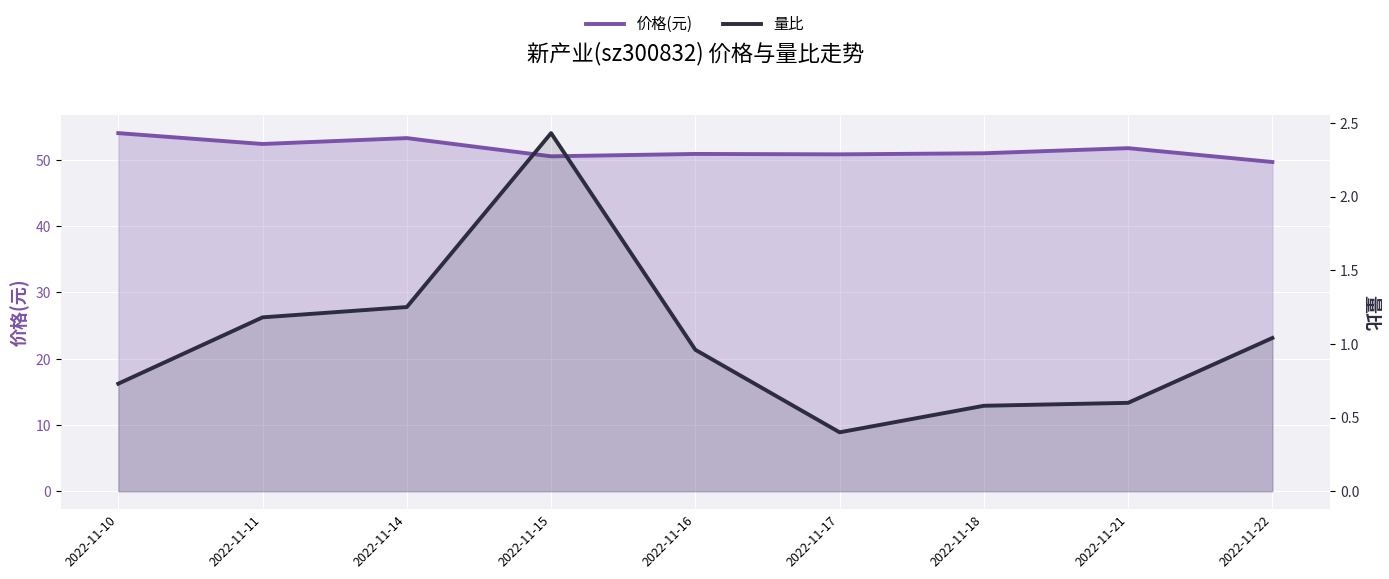

Where is the first local maximum for 量比?

2022-11-15